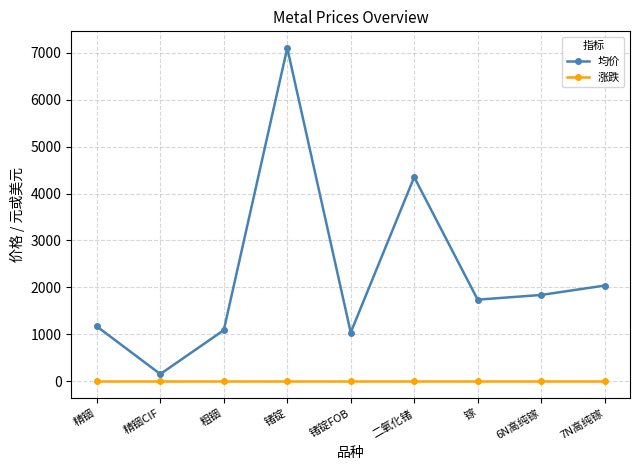

What are all the series names shown in the legend?

均价, 涨跌